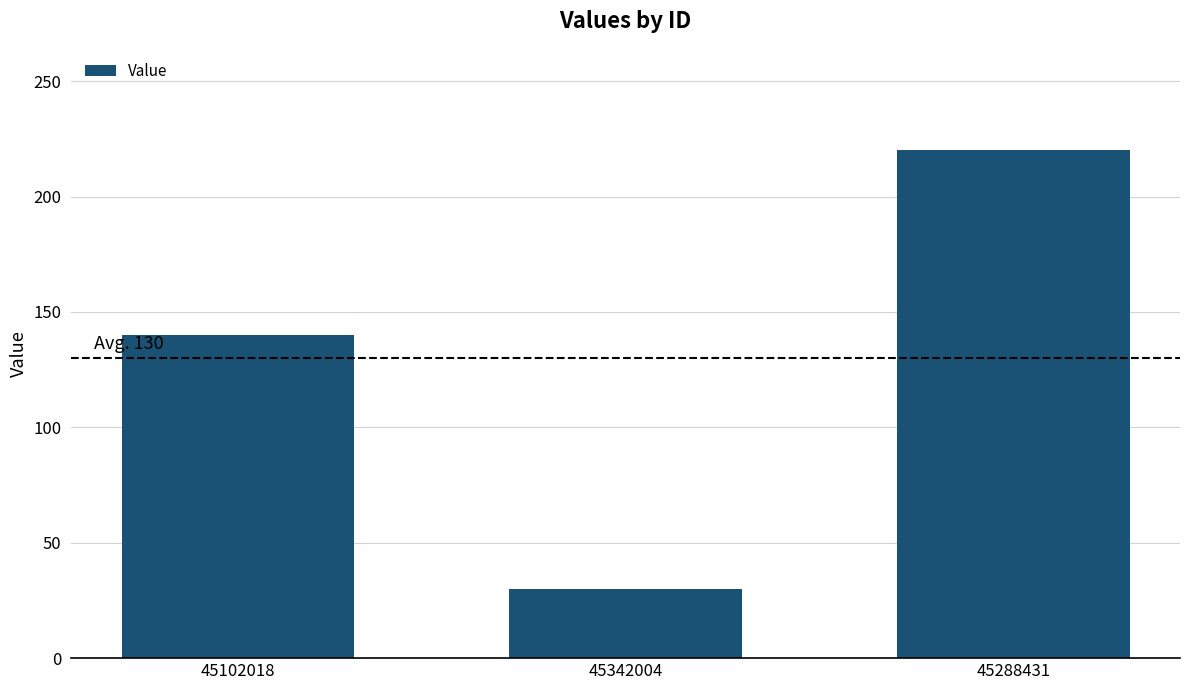

What is the difference between the maximum and minimum values?

190